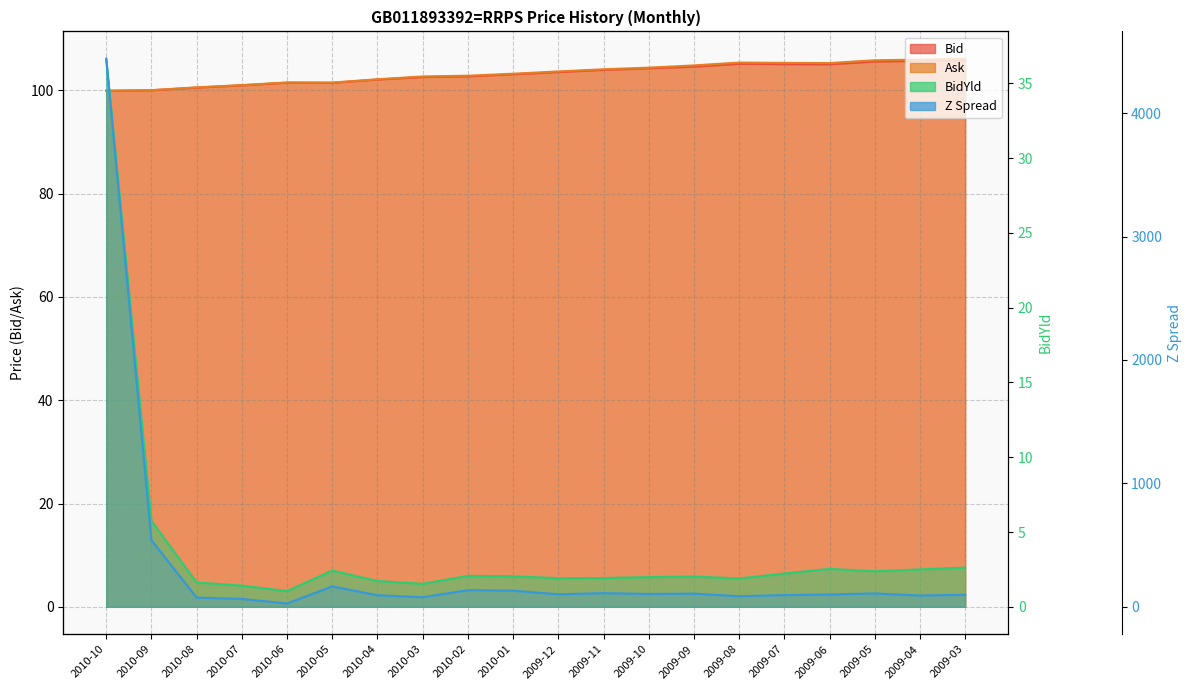

True or false: Bid and BidYld cross at least once.

False